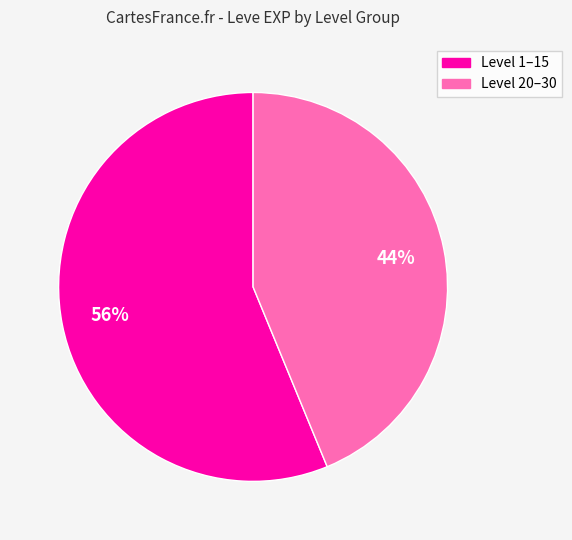

Does any single category account for the majority?

Yes